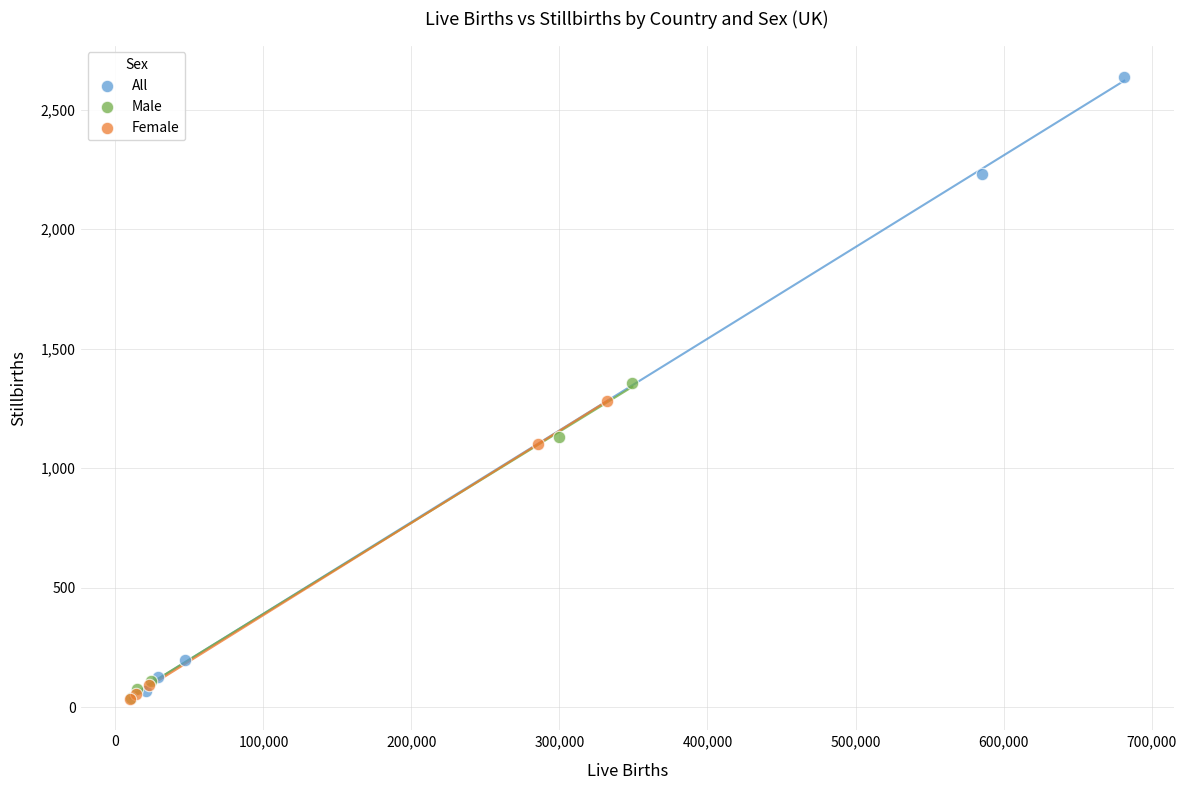

Which series contains the highest Y value?

All